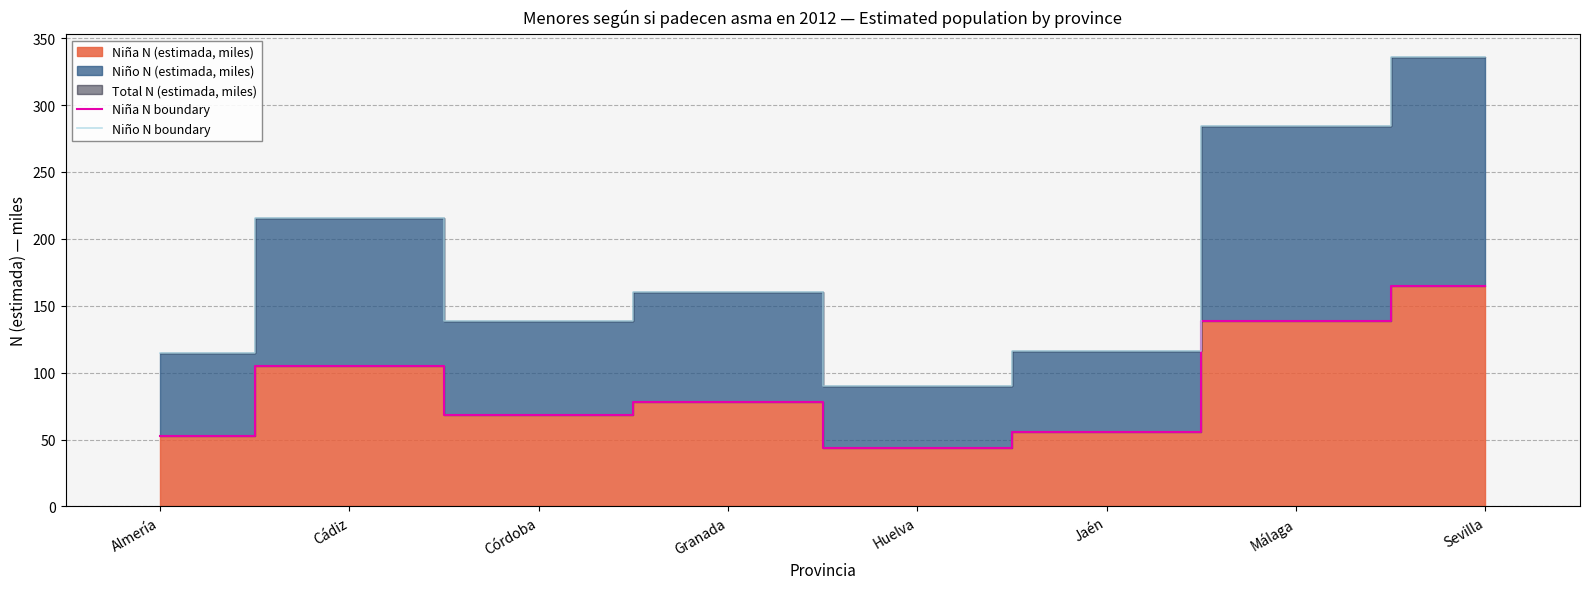

True or false: Niña N boundary has a value of 104.7 at Cádiz.

True